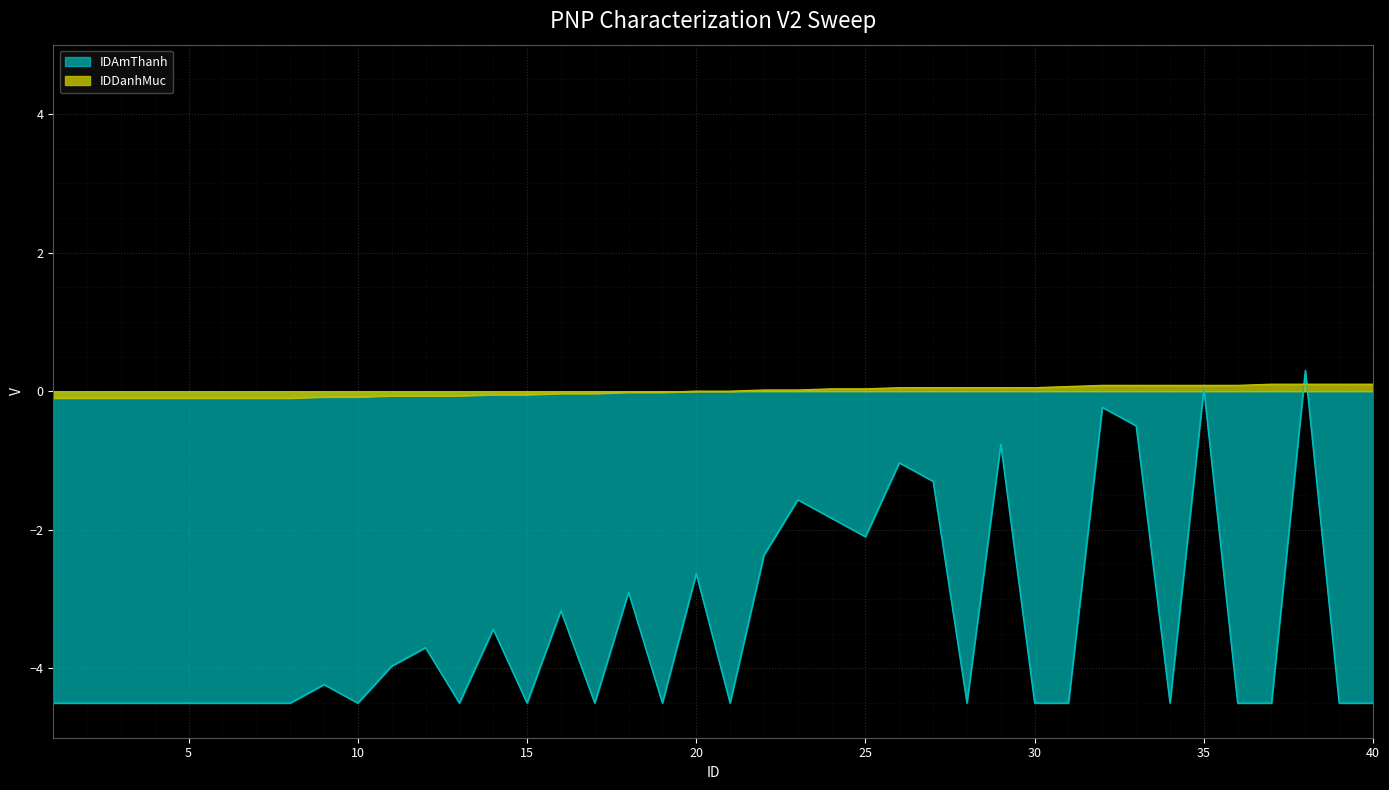

Between 10 and 15, which series saw the biggest shift?

IDDanhMuc